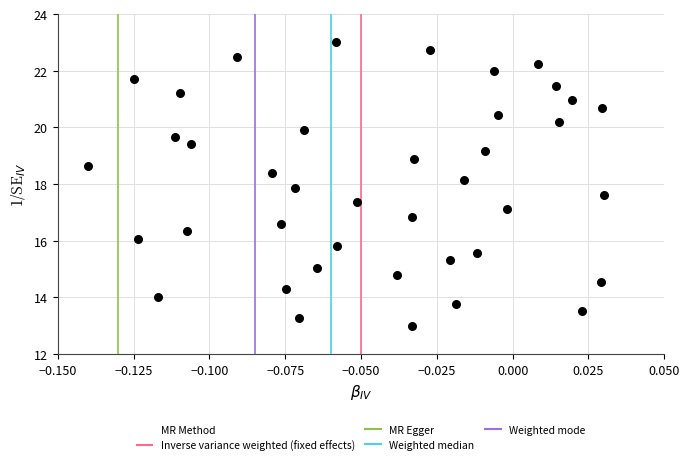

What is the range of Y values (max minus min)?

10.0